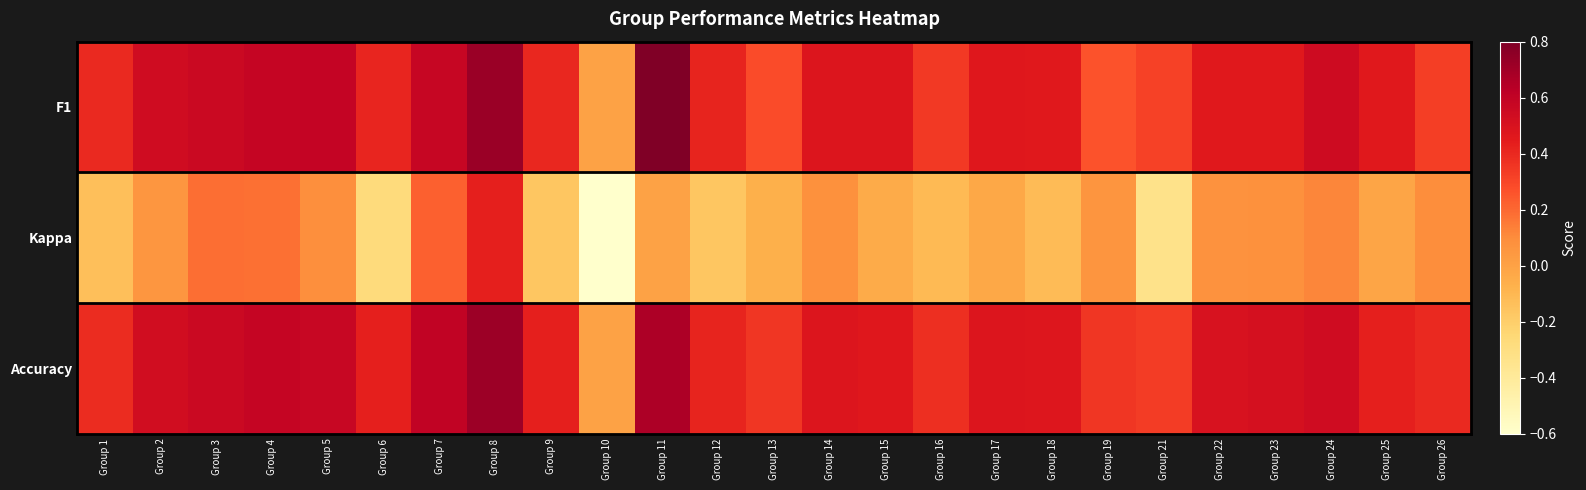

At Group 6, list the series in order from largest to smallest.

Accuracy, F1, Kappa